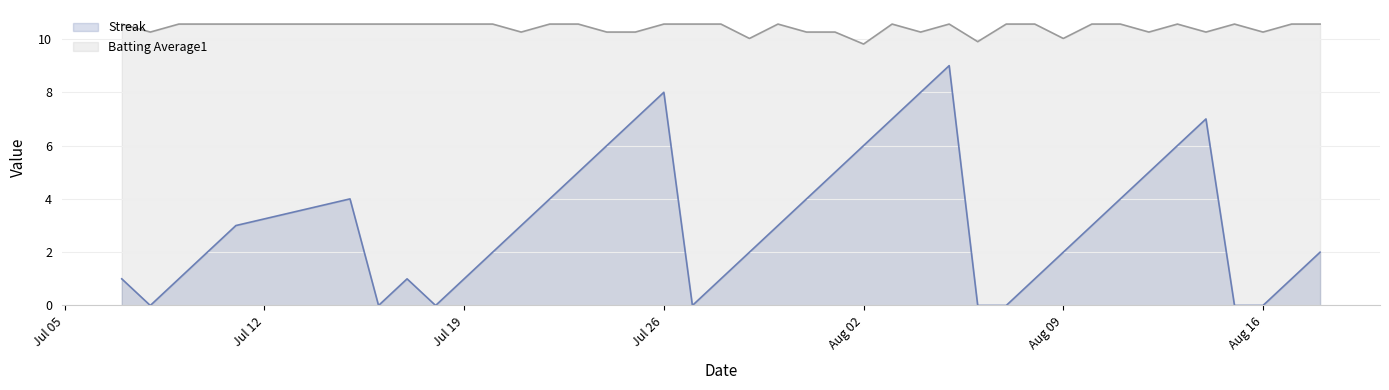

What is the lowest value of the Batting Average1 series?

9.8